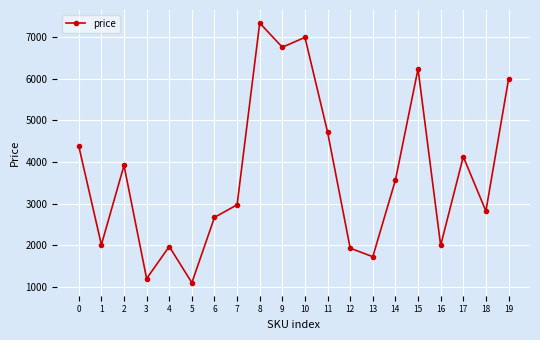

What is the sum of all values?

74367